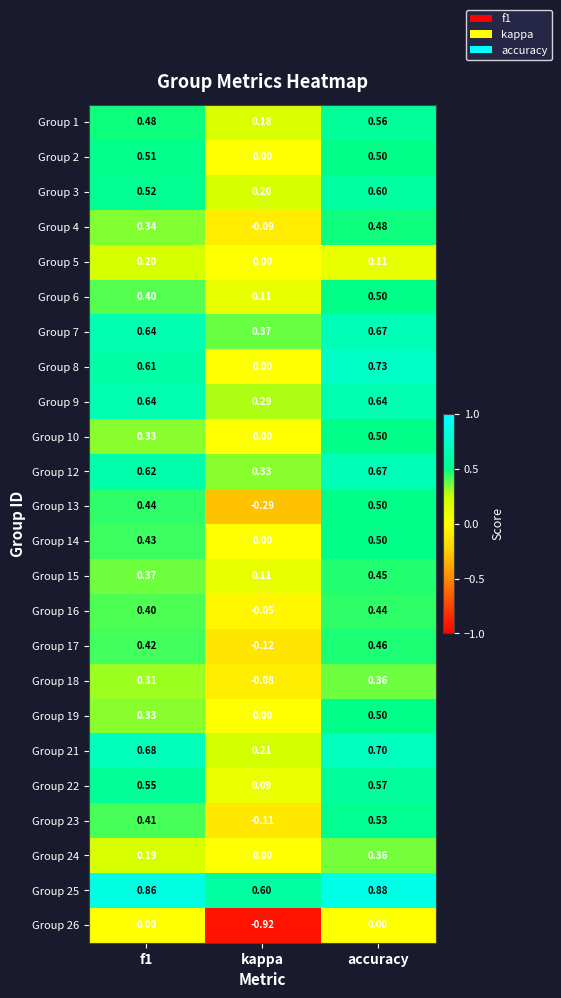

Which category has the highest value in the Group 21 series?

accuracy